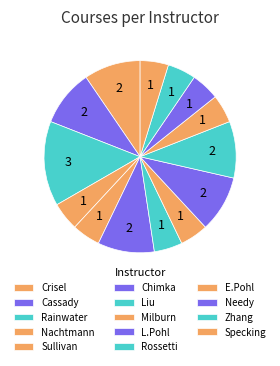

How many segments does this pie chart have?

14